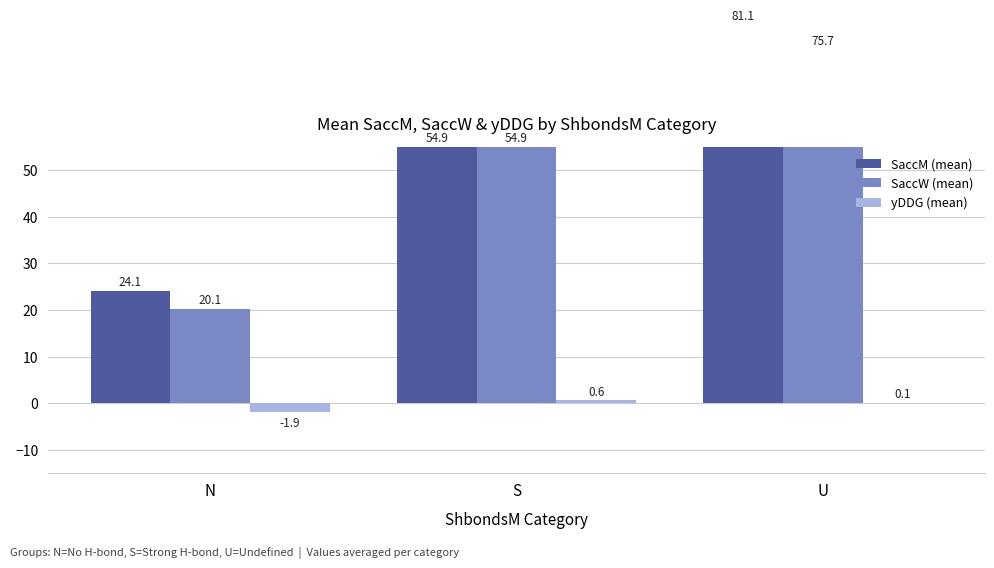

The SaccW (mean) series shows 45.6 at U. True or false?

False